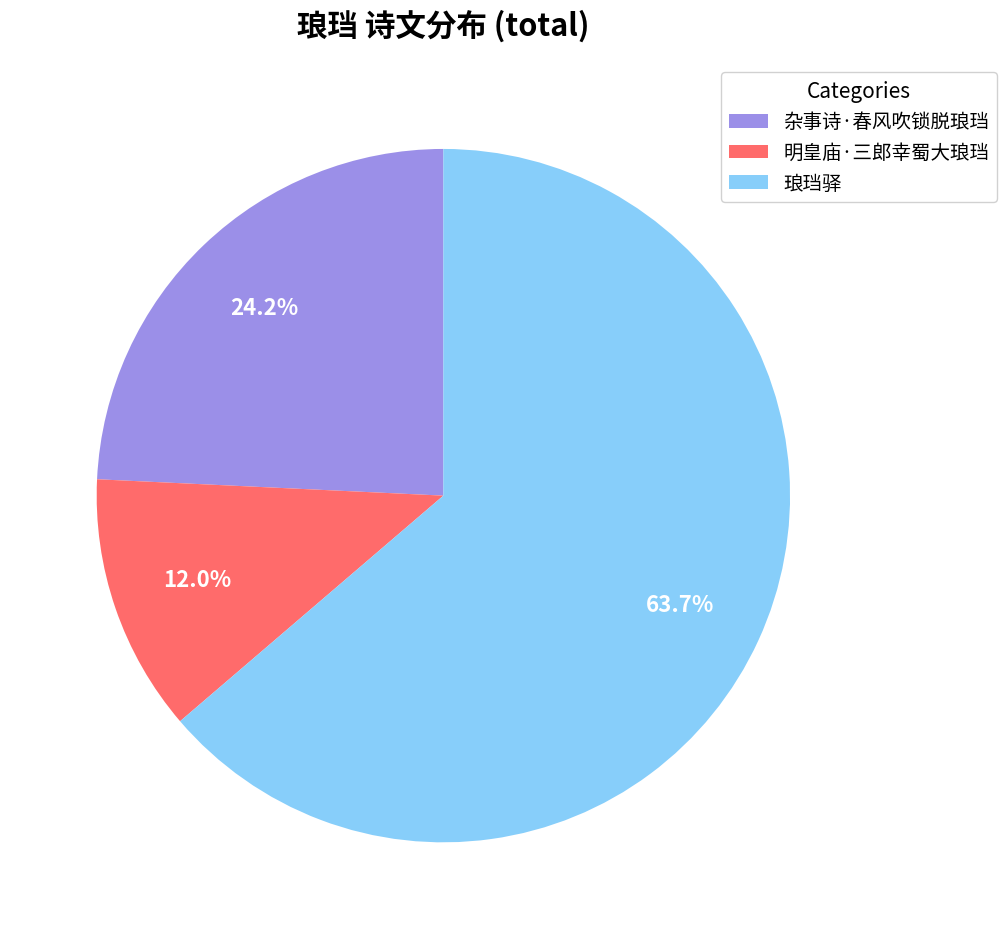

To the nearest percent, what portion does 杂事诗·春风吹锁脱琅珰 represent?

24%